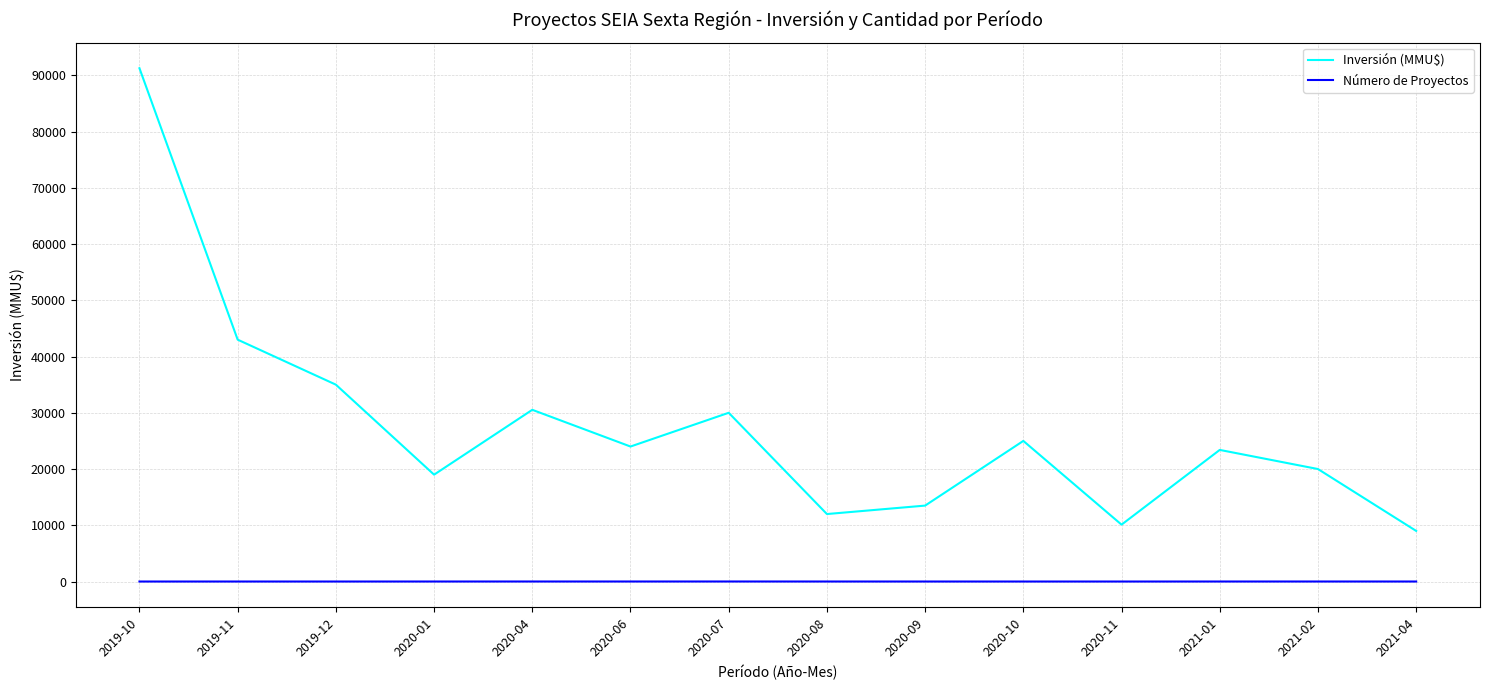

What is the average value of the Inversión (MMU$) series?

27557